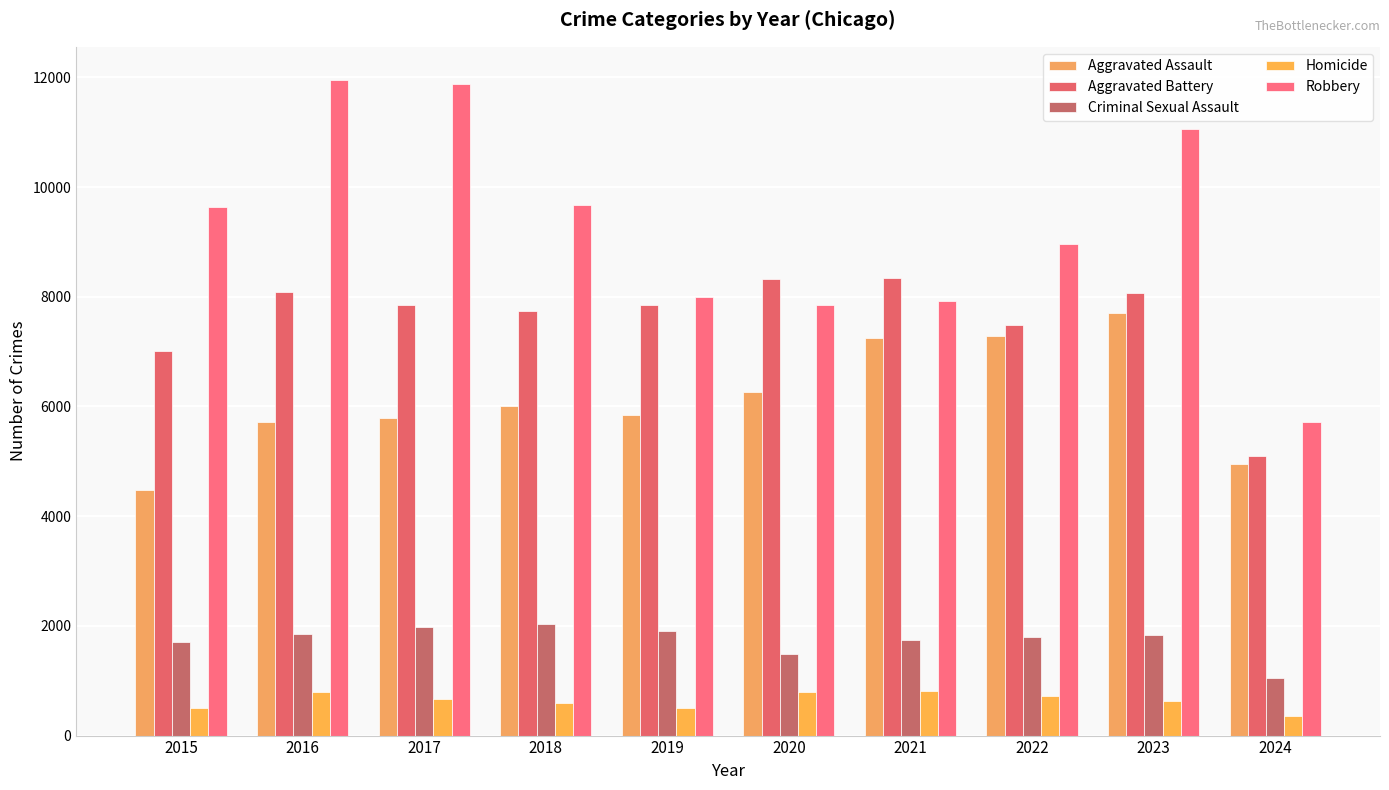

What is the total value across all series at 2022?

26256